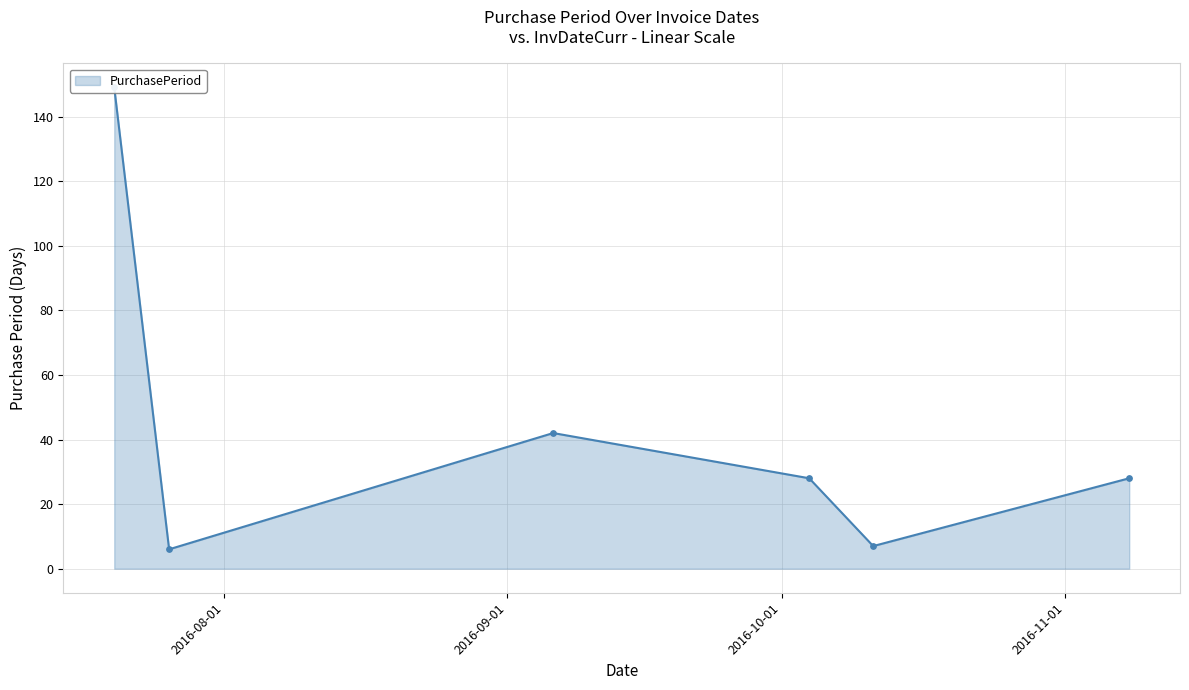

Which has a higher value, 2016-09-06 or 2016-10-11?

2016-09-06